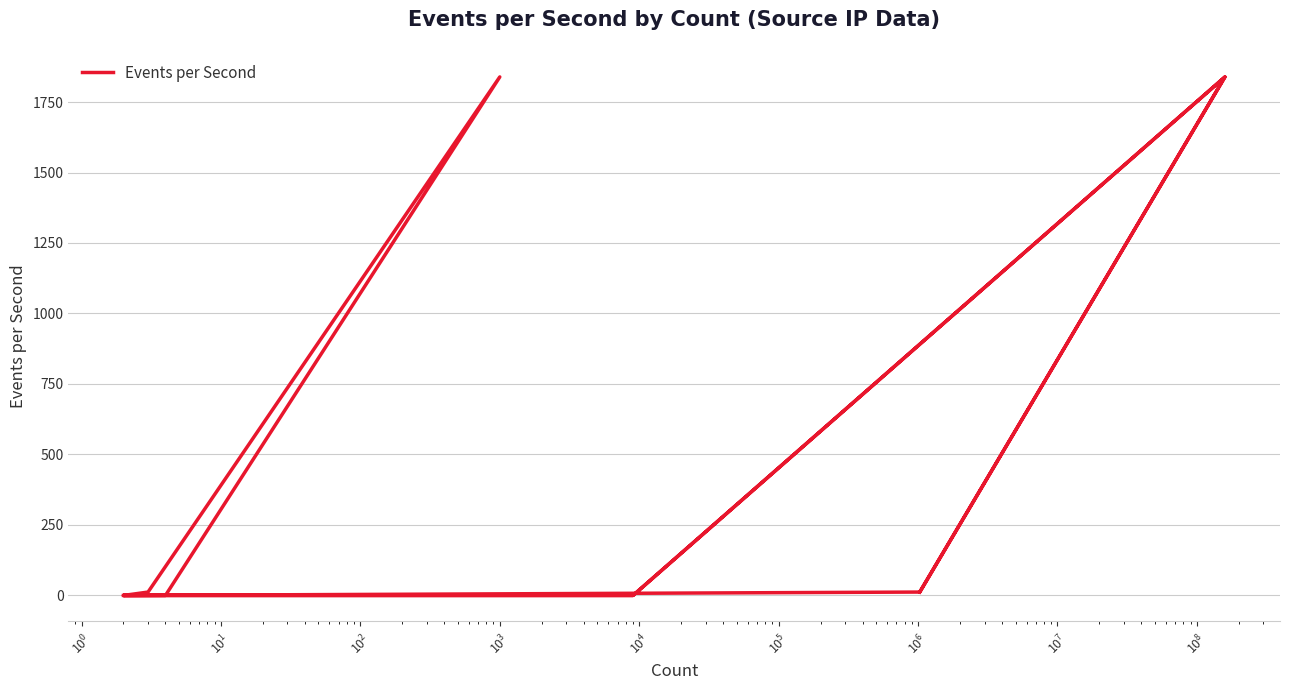

The chart shows a value of 753 at $\mathdefault{10^{-2}}$. True or false?

False